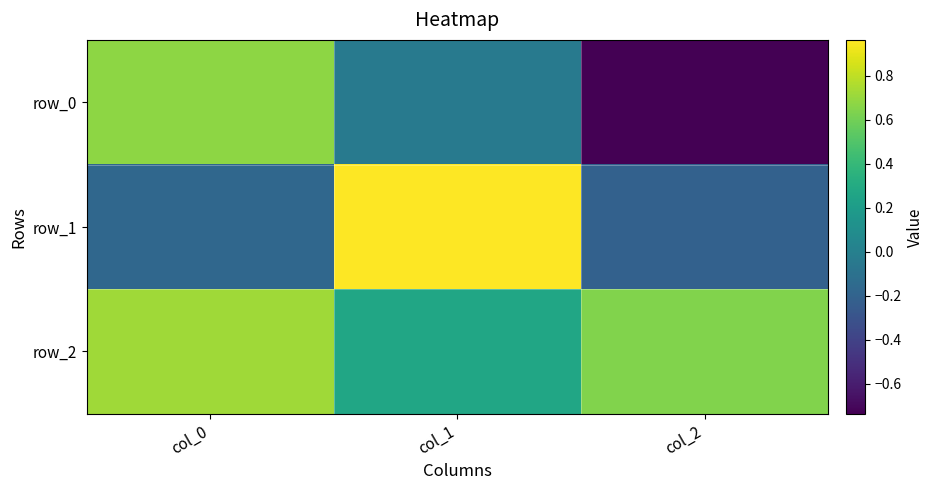

What is the greatest value displayed?

1.0